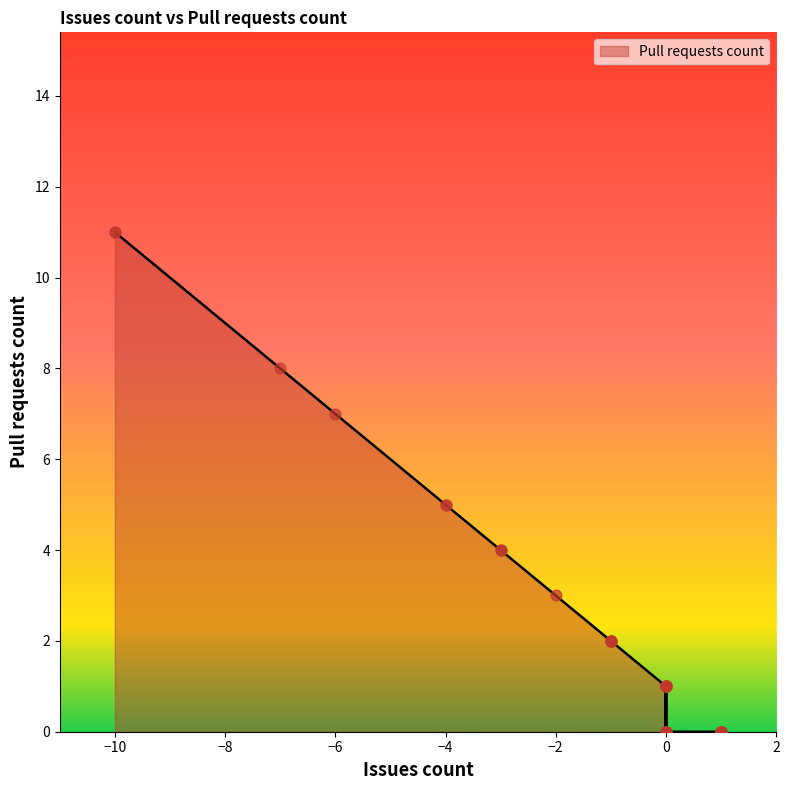

Between -3 and 1, which is larger?

-3